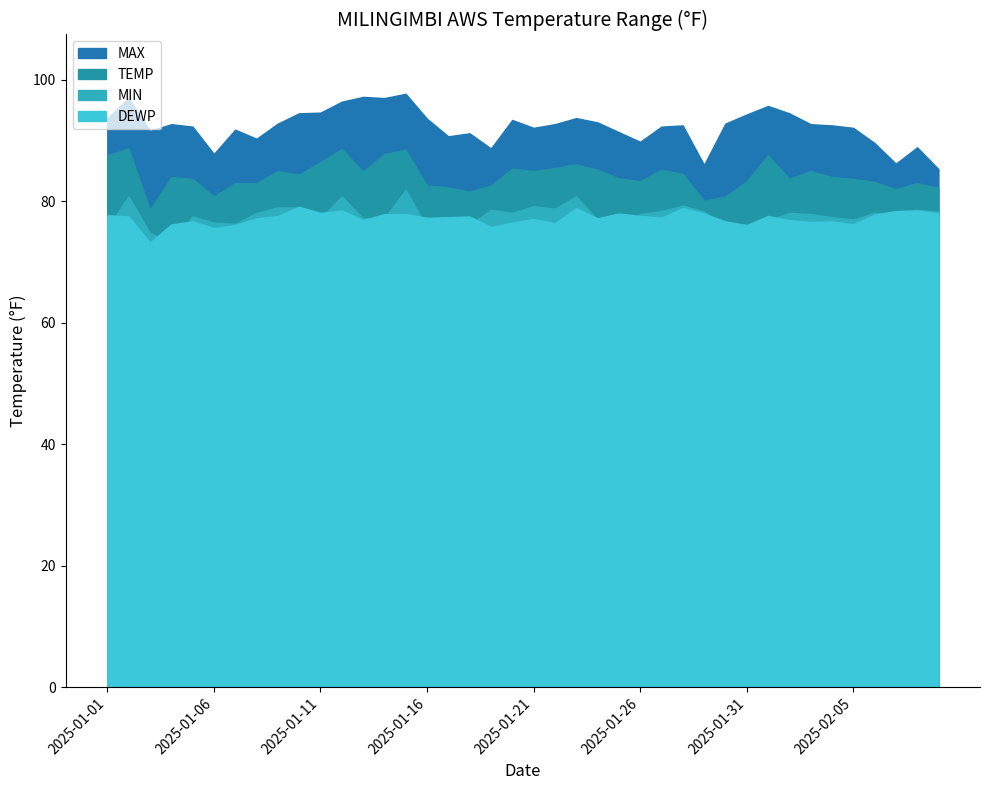

What value does the MAX series have at 2025-01-21?

92.1